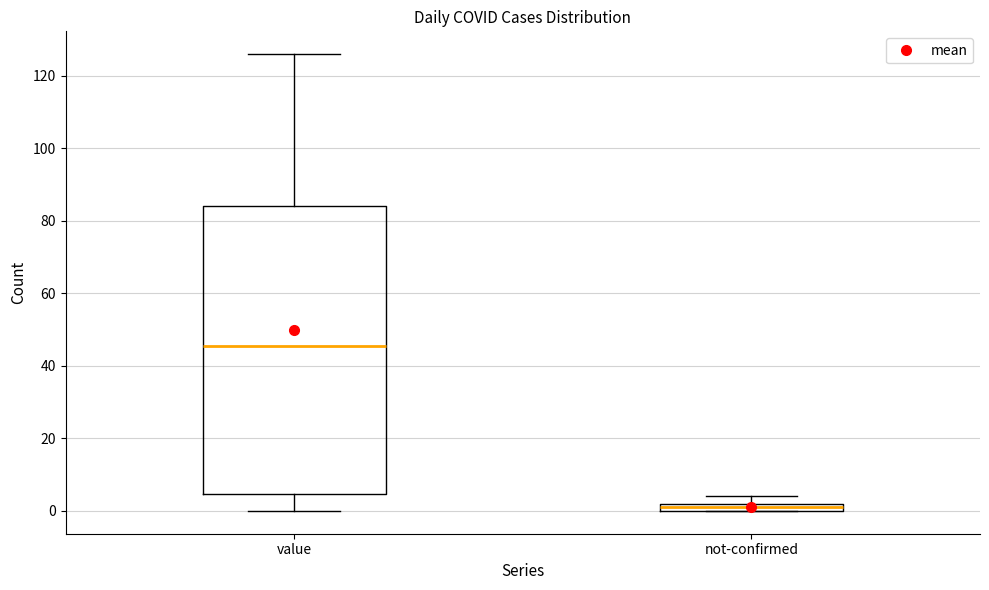

Where does the lower whisker of the box for value end on the y-axis? The values are not printed on the chart, so give them approximately, as read against the axis.

0